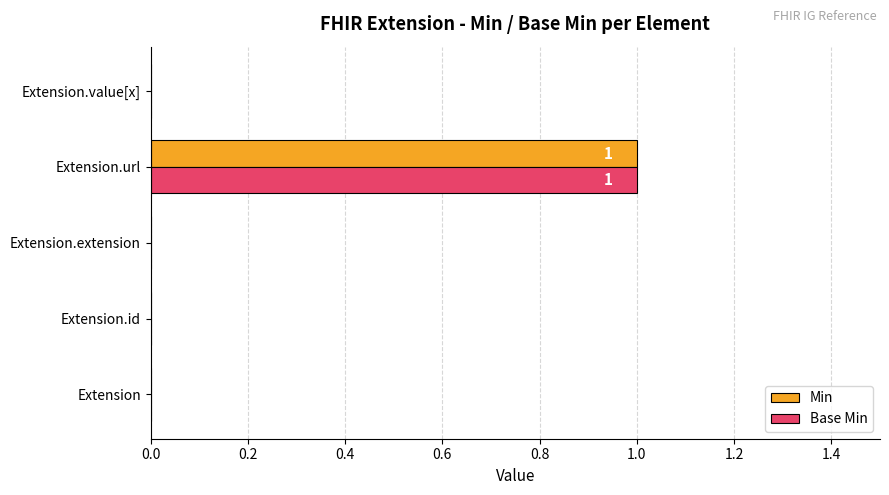

At which category is the sum across all series the highest?

Extension.url